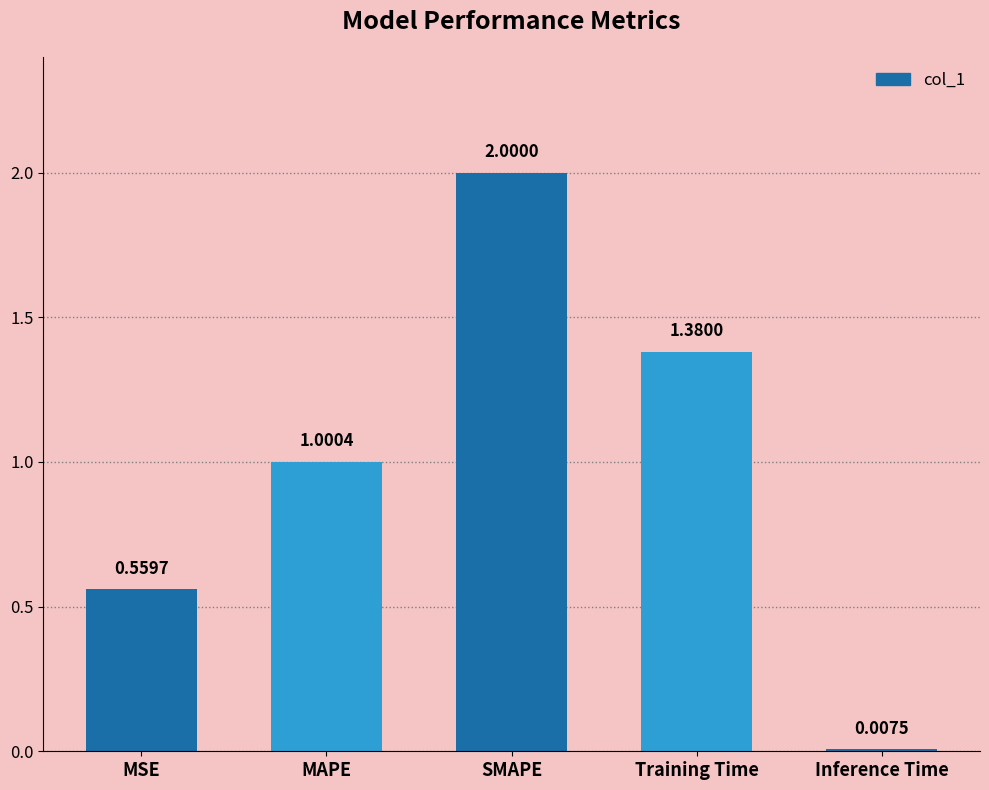

Which has a higher value, MAPE or SMAPE?

SMAPE